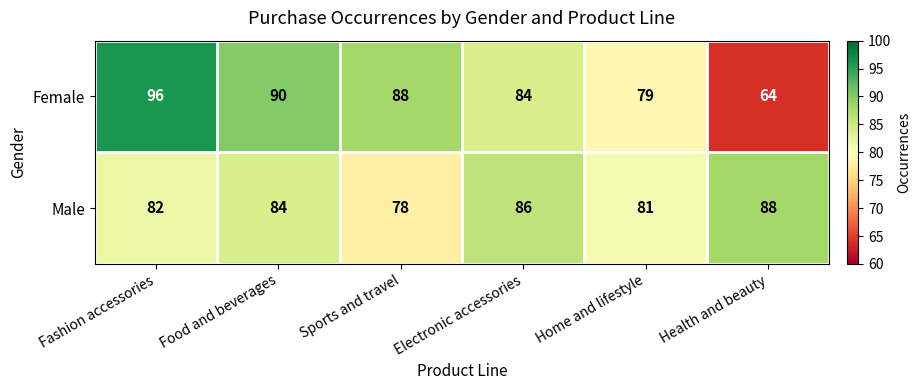

The Female series shows 41 at Health and beauty. True or false?

False